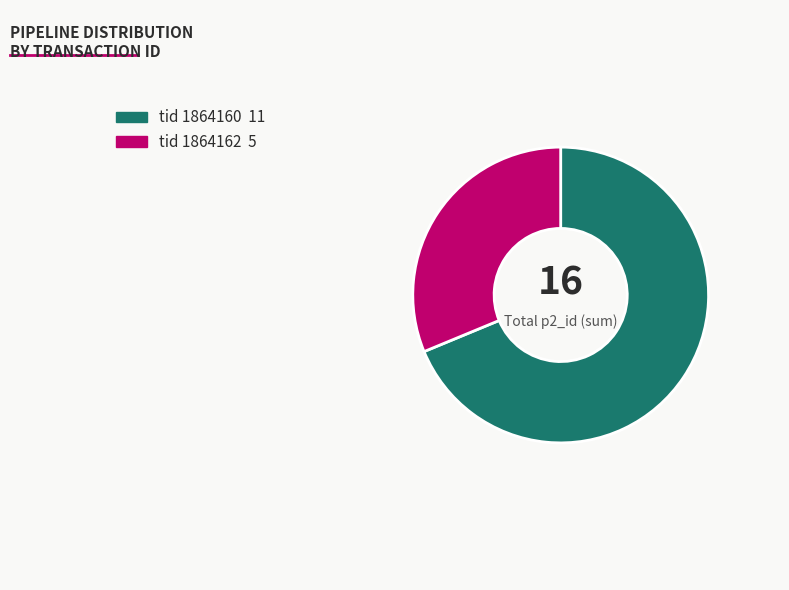

Does any single category account for the majority?

Yes